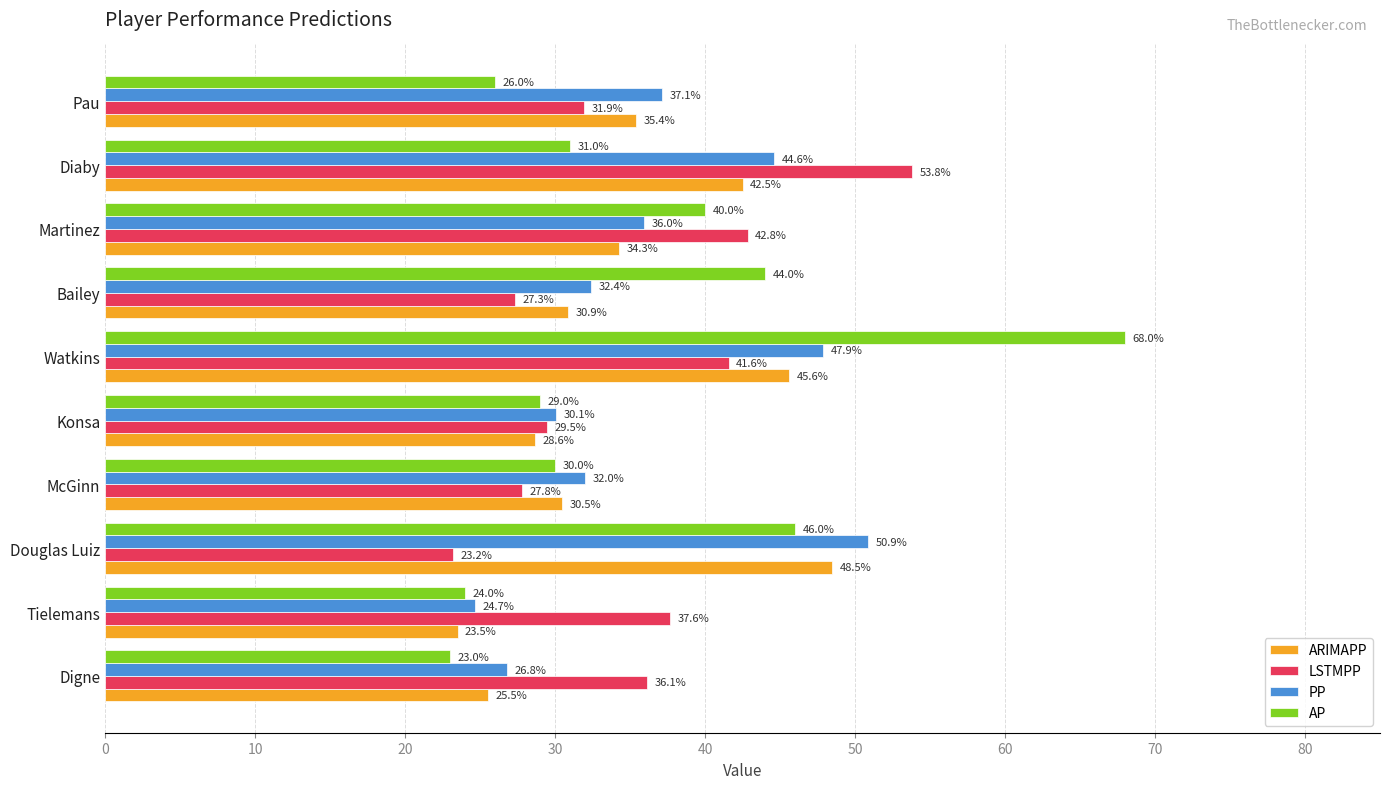

Where is ARIMAPP nearest to the value 35?

Pau